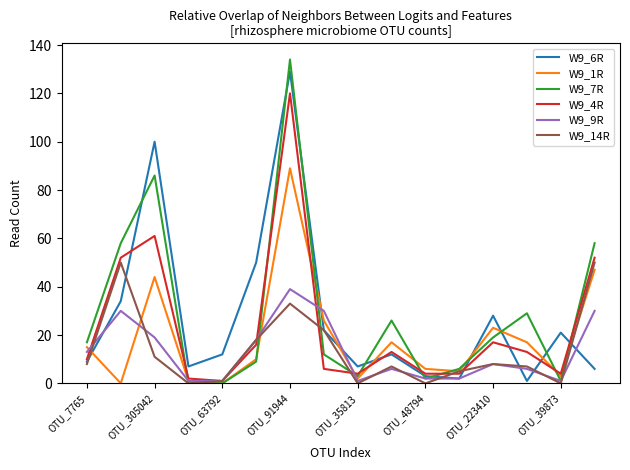

Which series has the largest range (max minus min)?

W9_7R